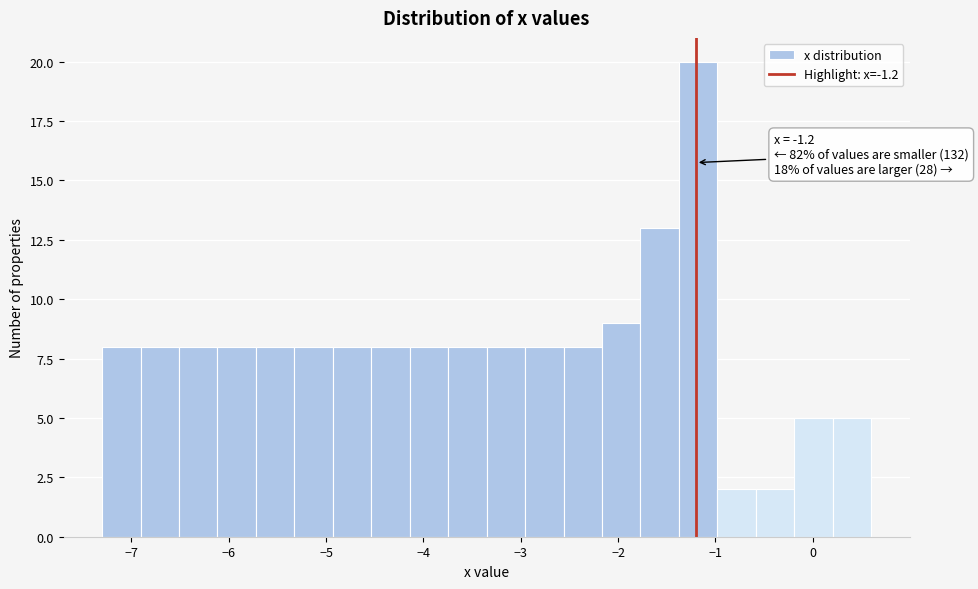

Read against the x-axis, roughly where is the centre of the tallest bar?

-1.2